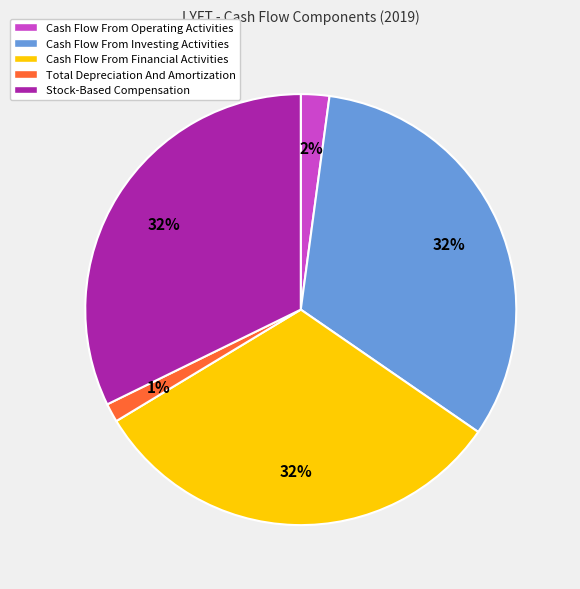

True or false: Cash Flow From Investing Activities accounts for 1% of the total.

False